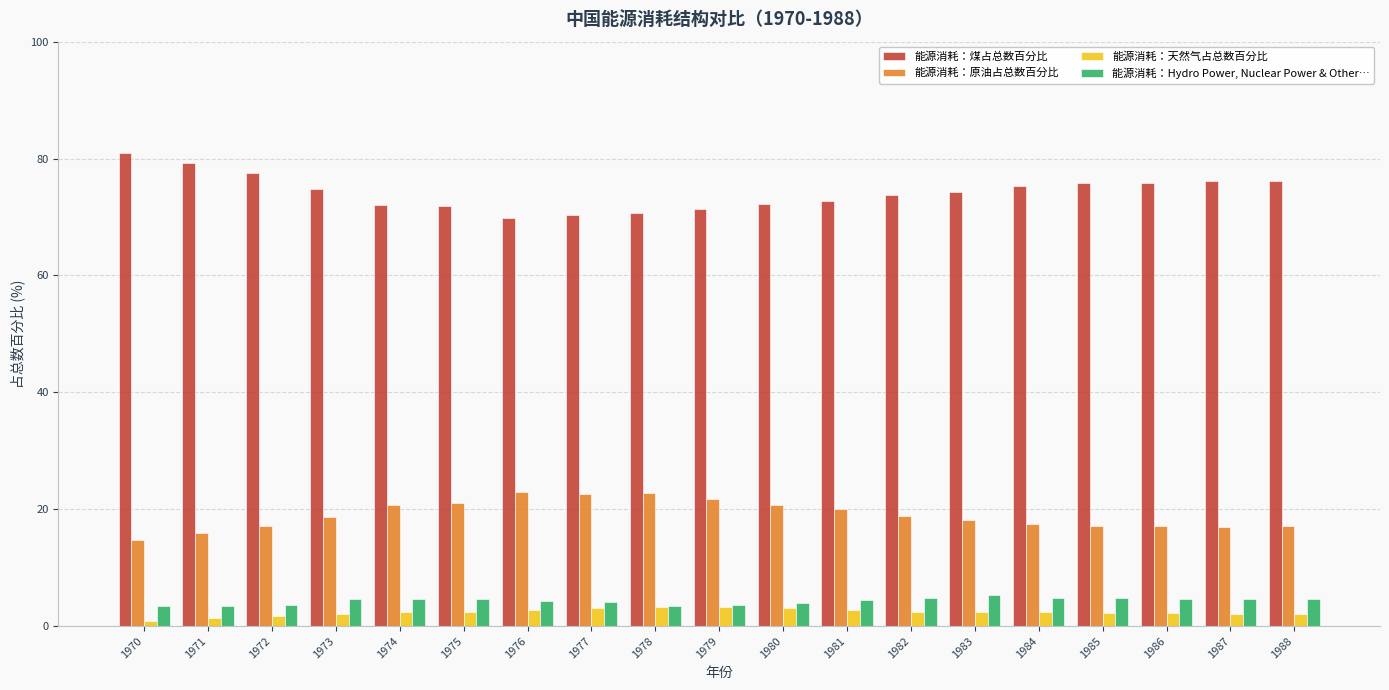

What is the sum of all 能源消耗：Hydro Power, Nuclear Power & Other… values?

82.4